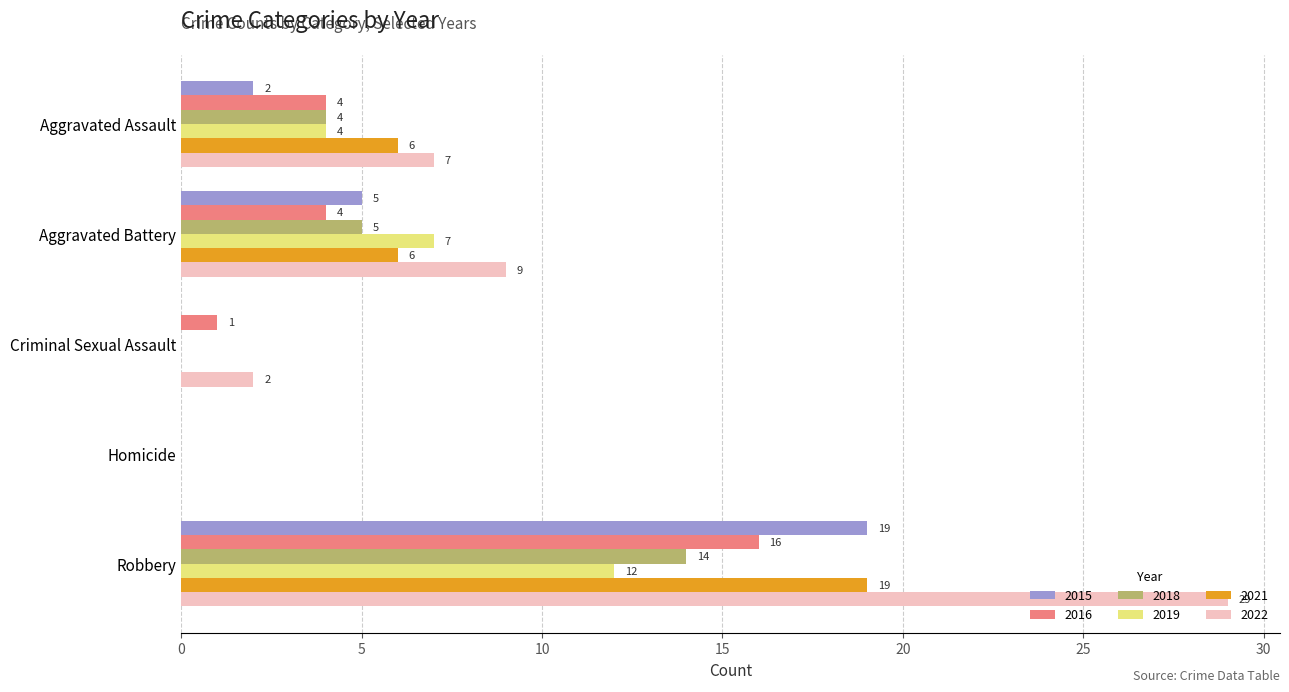

What is the maximum value shown in the chart?

29